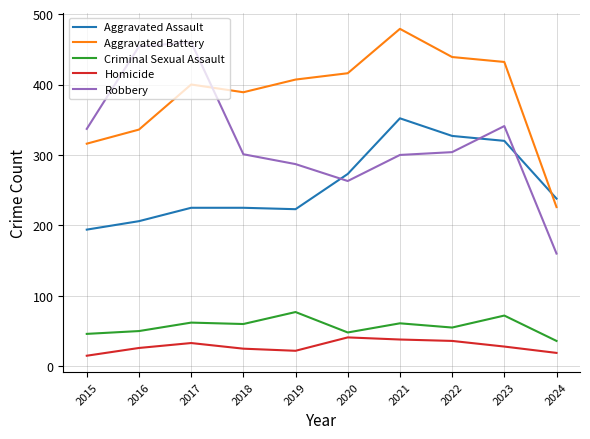

Rank the series at 2024 from highest to lowest value.

Aggravated Assault, Aggravated Battery, Robbery, Criminal Sexual Assault, Homicide